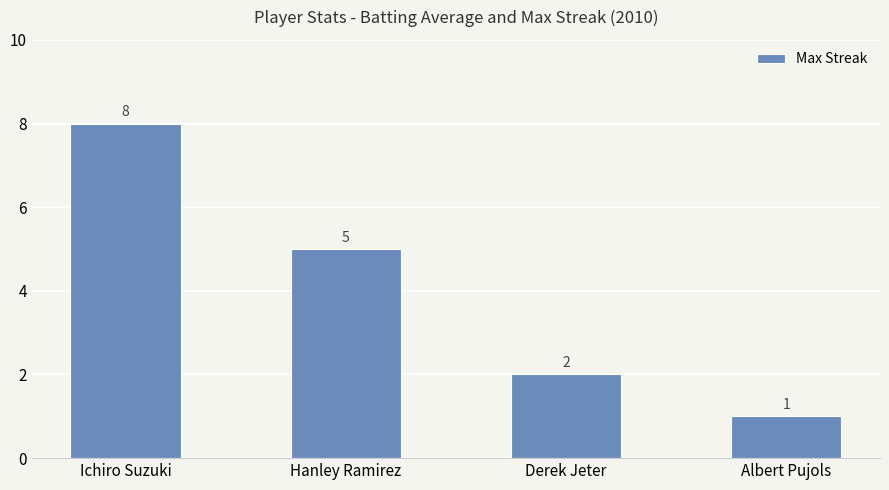

List the labels in order of value, smallest first.

Albert Pujols, Derek Jeter, Hanley Ramirez, Ichiro Suzuki